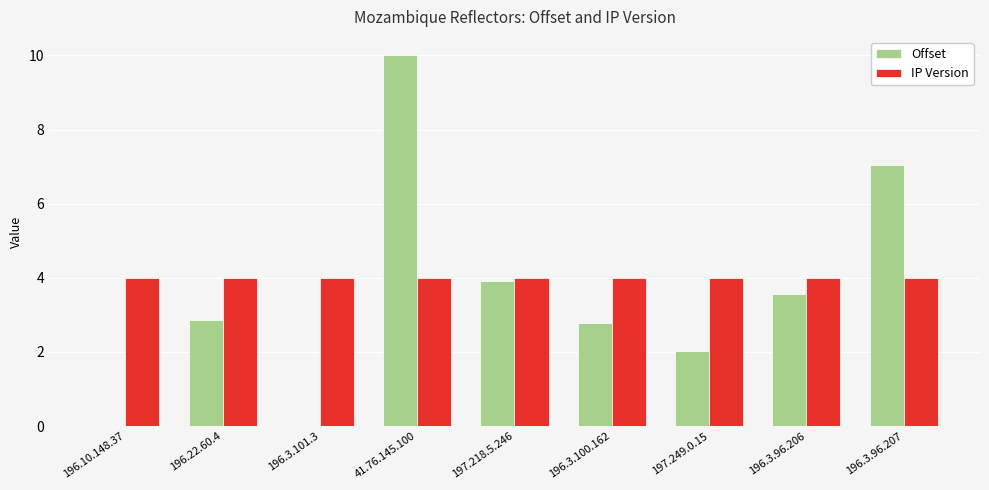

What is the maximum value for Offset?

10.0